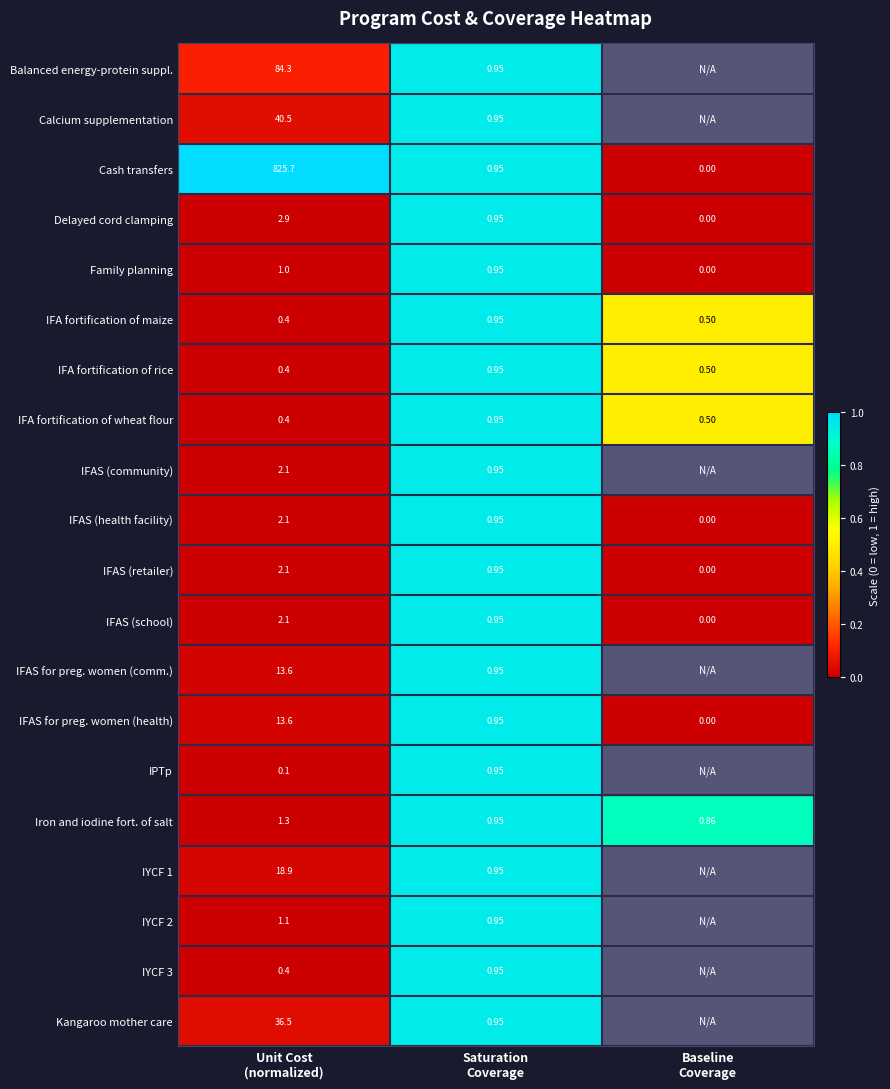

What is the total value across all series at Saturation
Coverage?

19.0